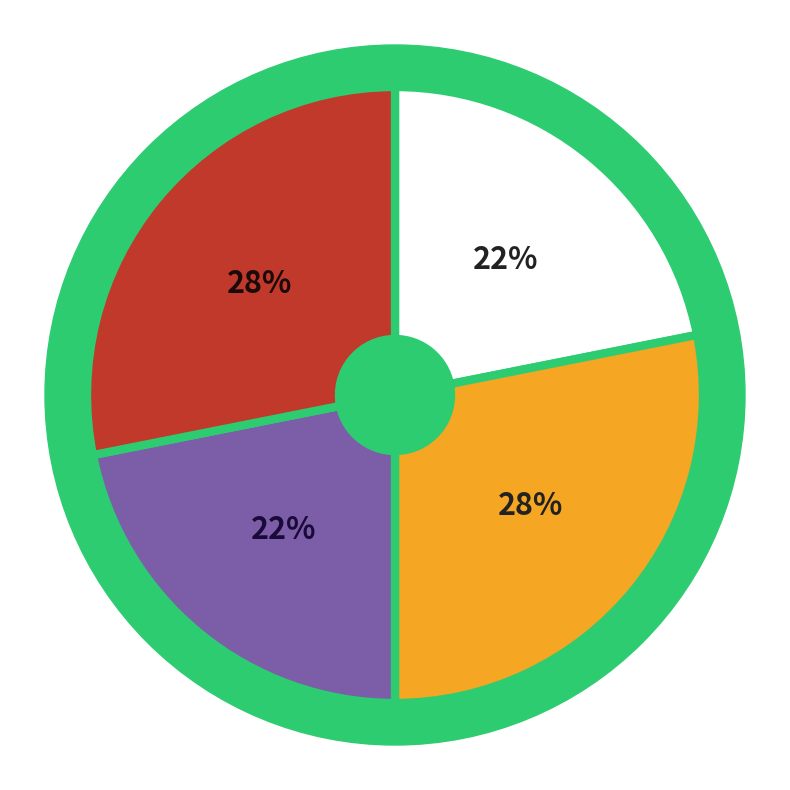

The Estandar_normalizada slice represents 28% of the pie. True or false?

True